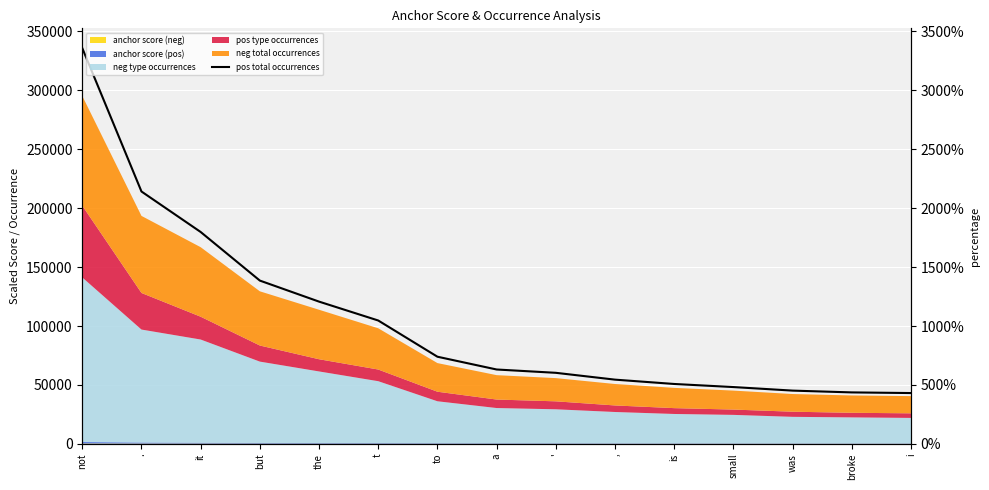

What is the sum of all values?

1577057.5